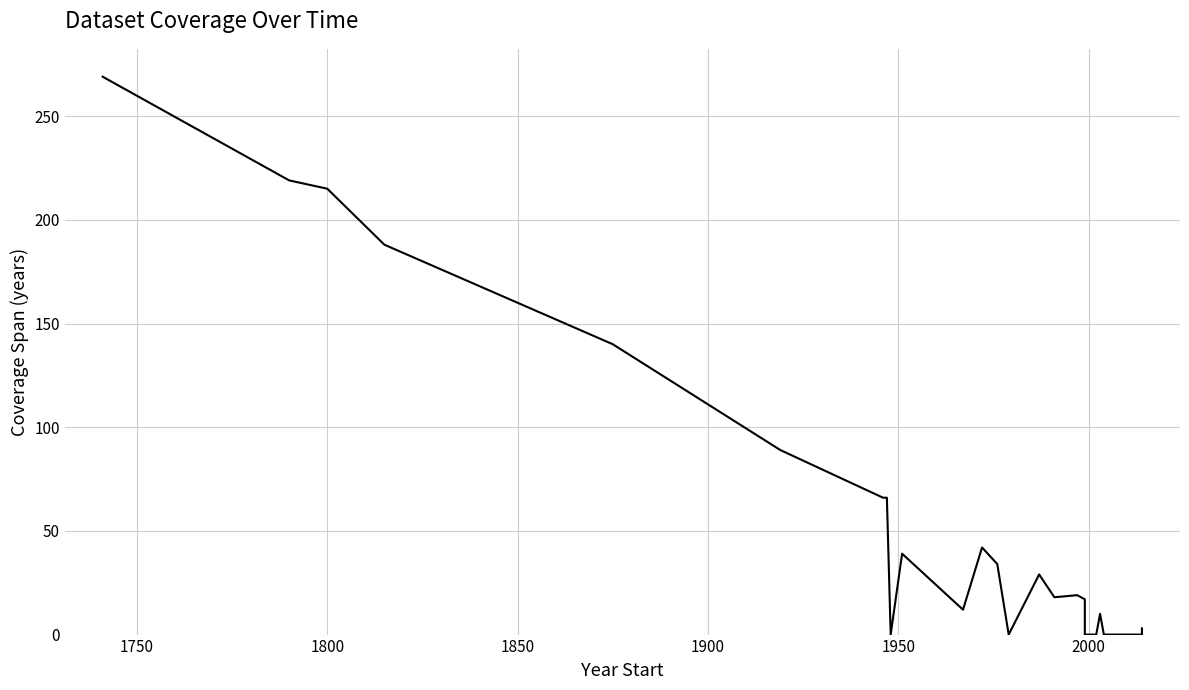

What is the greatest value displayed?

269